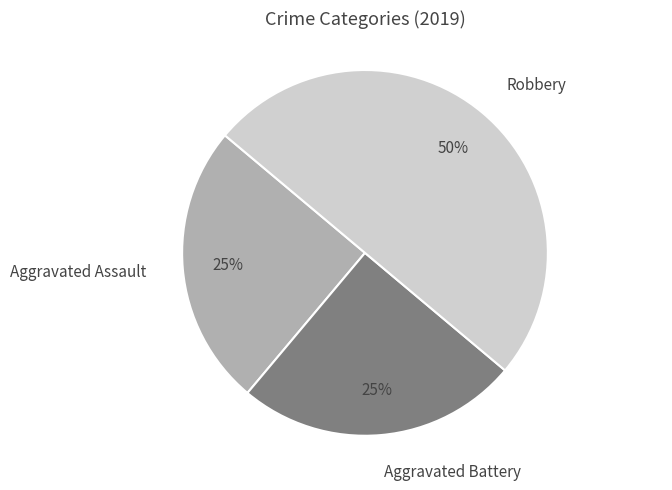

To the nearest percent, what percentage of the pie is Aggravated Battery?

25%